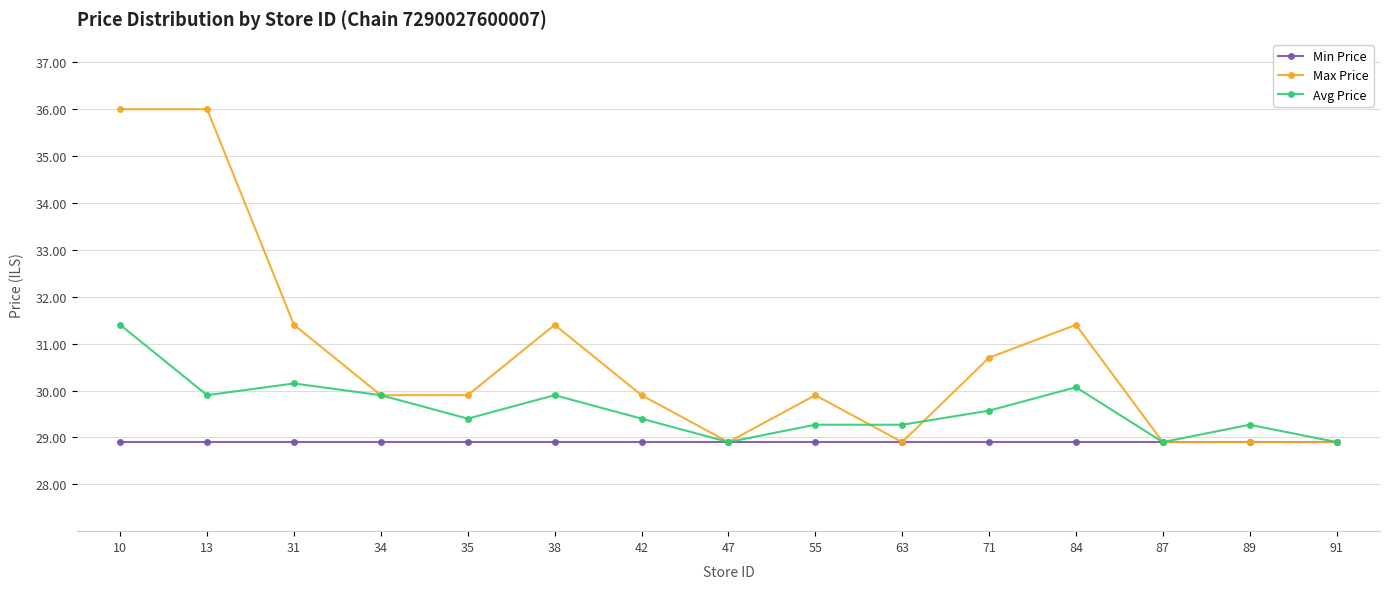

List the series in order of their overall mean, highest first.

Max Price, Avg Price, Min Price